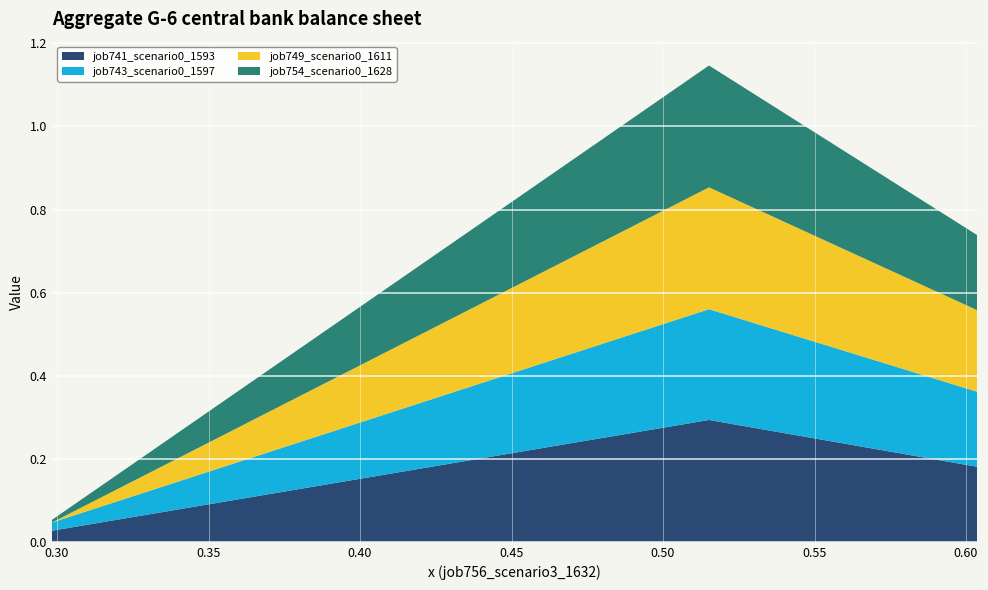

Reading left to right, what are all the values shown in this chart?

job741_scenario0_1593: 0.0	0.3	0.2
job743_scenario0_1597: 0.0	0.3	0.2
job749_scenario0_1611: 0.0	0.3	0.2
job754_scenario0_1628: 0.0	0.3	0.2